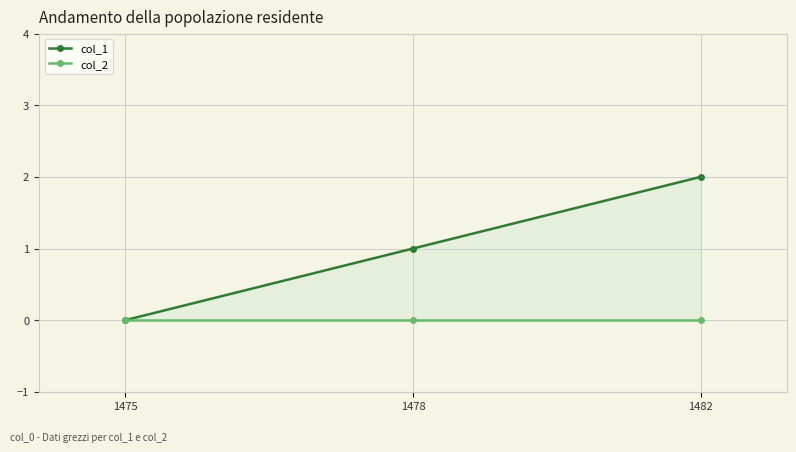

Rank the series at 1475 from highest to lowest value.

col_1, col_2